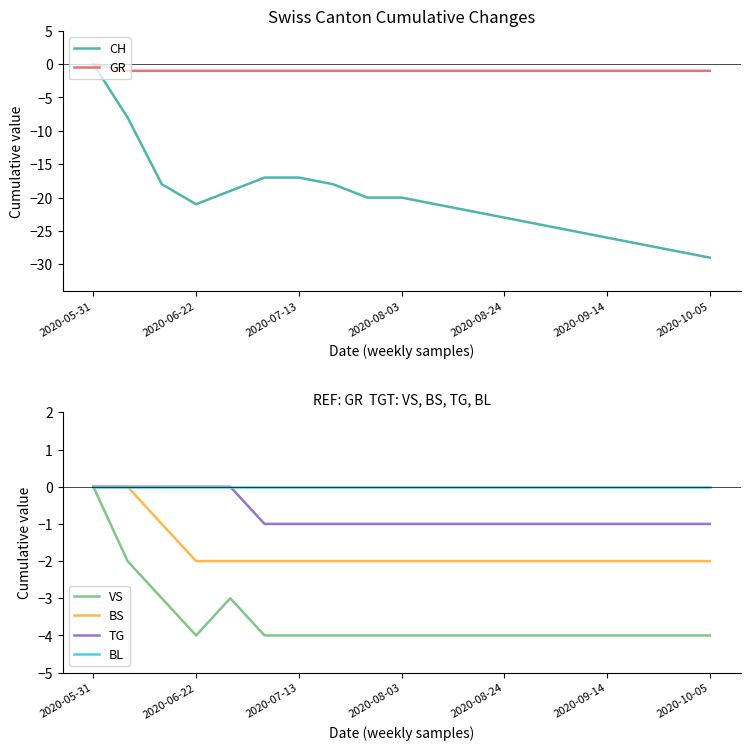

Reading left to right, list all the values displayed in this chart.

CH: 0	-8	-18	-21	-19	-17	-17	-18	-20	-20	-21	-22	-23	-24	-25	-26	-27	-28	-29
GR: 0	-1	-1	-1	-1	-1	-1	-1	-1	-1	-1	-1	-1	-1	-1	-1	-1	-1	-1
VS: 0	-2	-3	-4	-3	-4	-4	-4	-4	-4	-4	-4	-4	-4	-4	-4	-4	-4	-4
BS: 0	0	-1	-2	-2	-2	-2	-2	-2	-2	-2	-2	-2	-2	-2	-2	-2	-2	-2
TG: 0	0	0	0	0	-1	-1	-1	-1	-1	-1	-1	-1	-1	-1	-1	-1	-1	-1
BL: 0	0	0	0	0	0	0	0	0	0	0	0	0	0	0	0	0	0	0